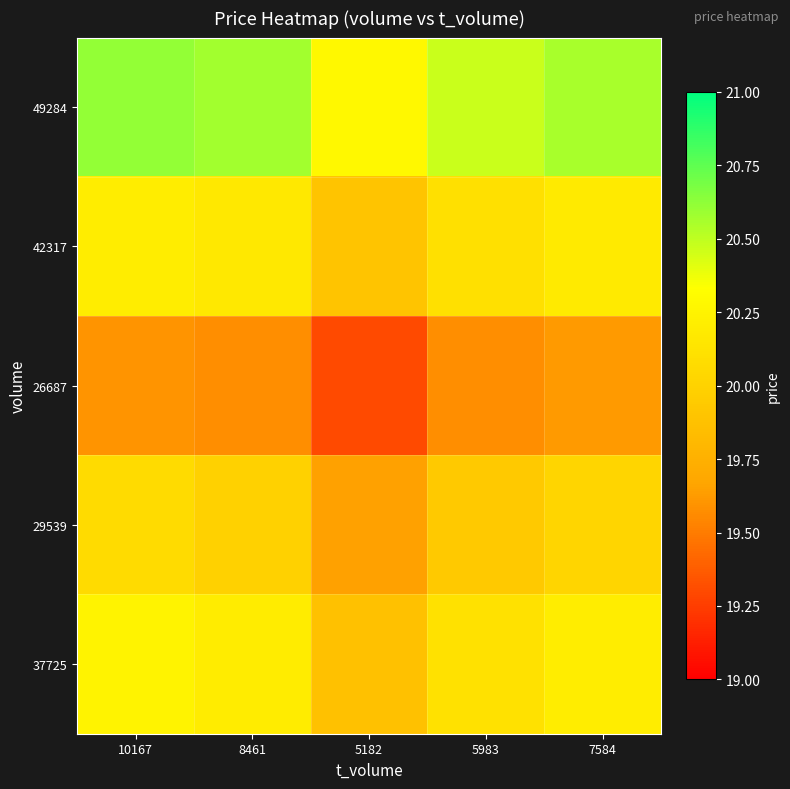

Reading left to right, list all the values displayed in this chart.

49284: 10167=20.6	8461=20.6	5182=20.3	5983=20.5	7584=20.6
42317: 10167=20.2	8461=20.2	5182=19.9	5983=20.1	7584=20.2
26687: 10167=19.6	8461=19.6	5182=19.3	5983=19.6	7584=19.6
29539: 10167=20.1	8461=20.0	5182=19.6	5983=19.9	7584=20.0
37725: 10167=20.2	8461=20.2	5182=19.9	5983=20.1	7584=20.2